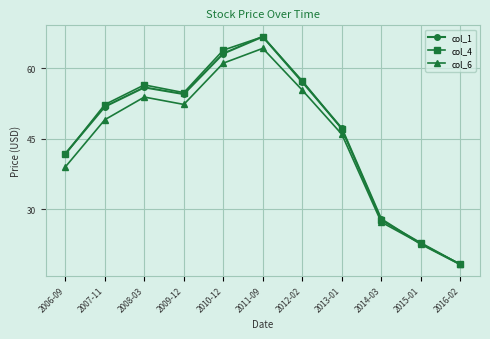

Where does the col_6 series first go above 49?

2007-11